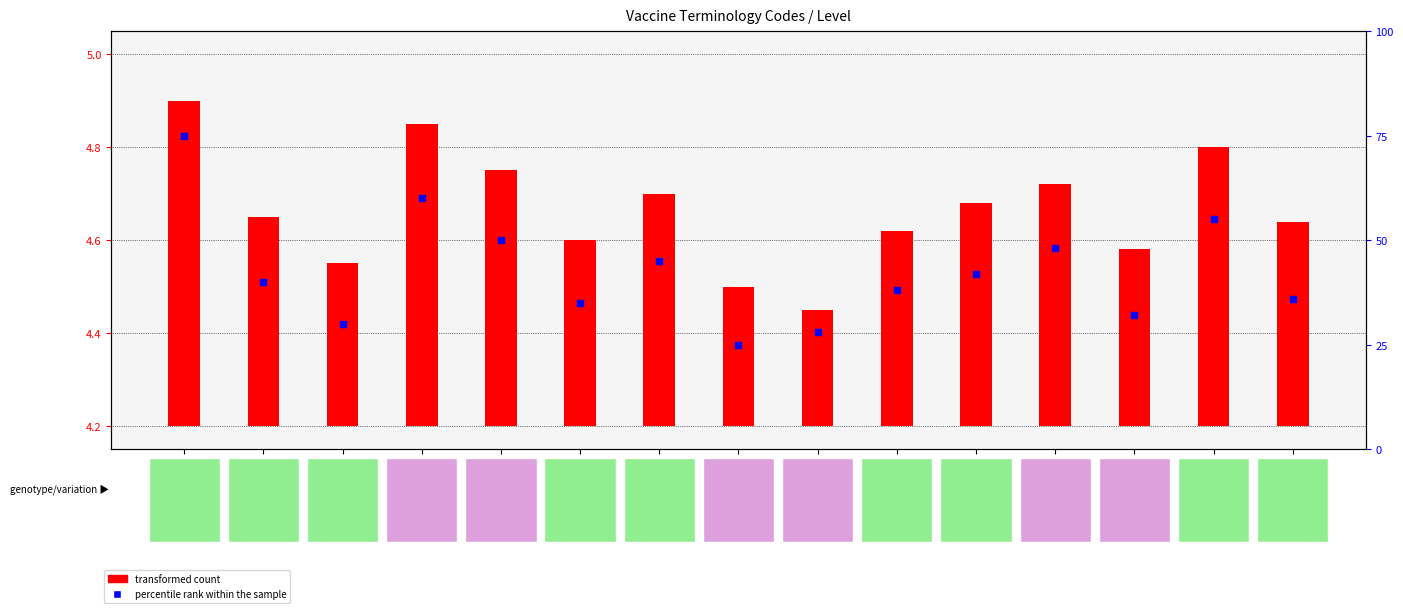

What are all the series names shown in the legend?

transformed count, percentile rank within the sample